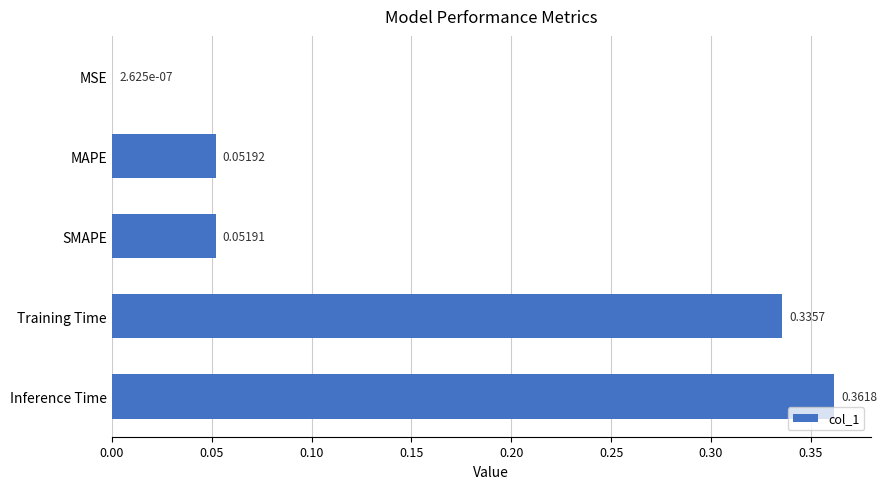

Where is the data nearest to the value 0?

MSE